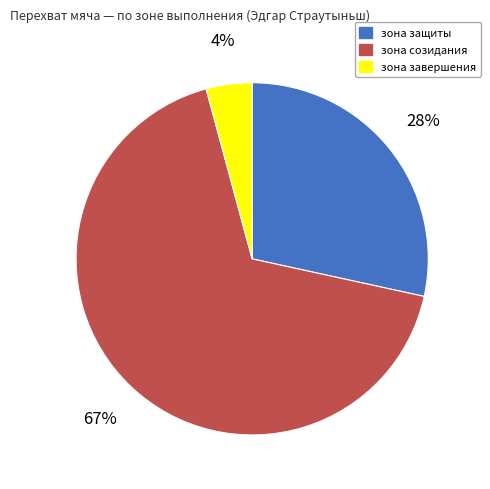

Count the number of slices in the pie.

3